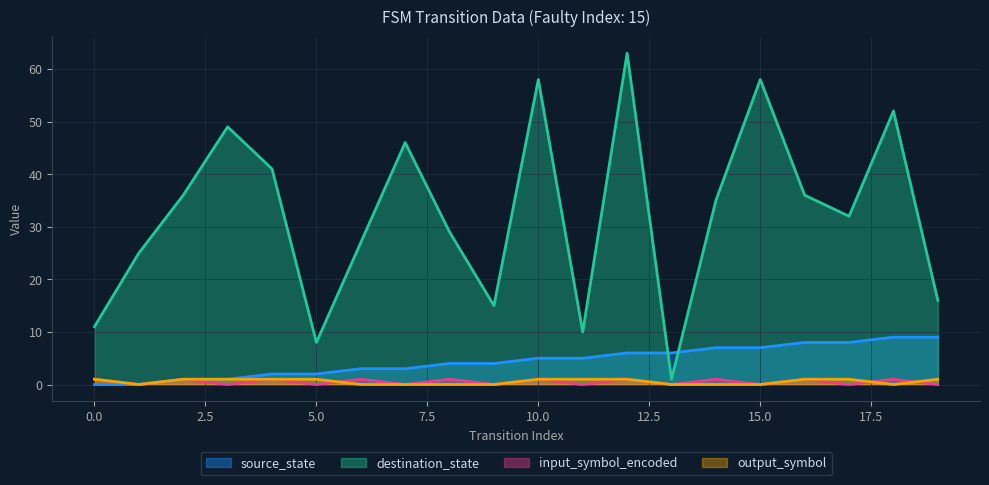

Is the value of input_symbol_encoded at 19 greater than the value of source_state at 19?

No